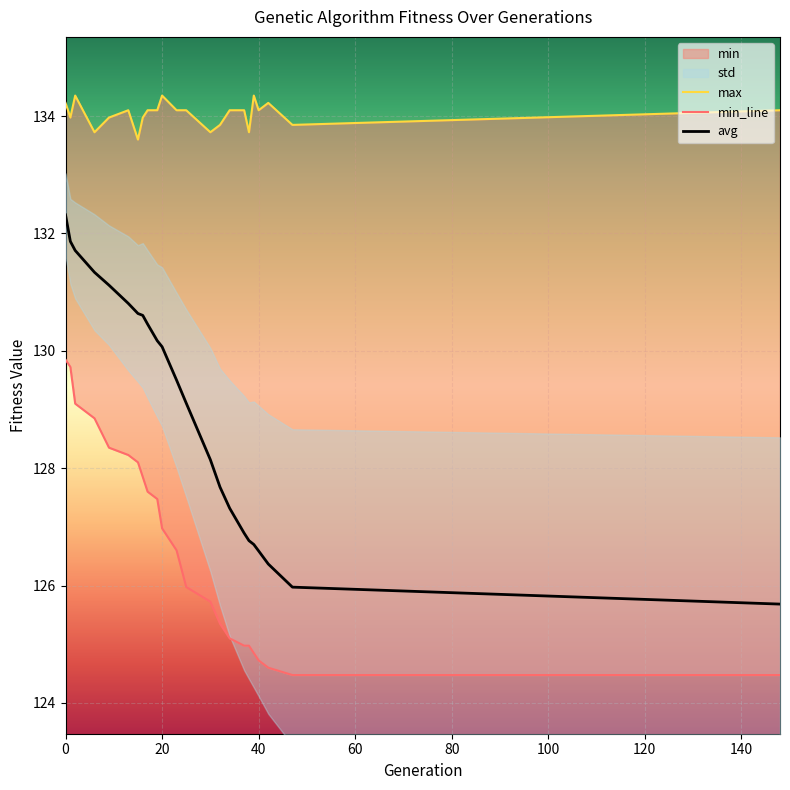

True or false: min and avg intersect in this chart.

False